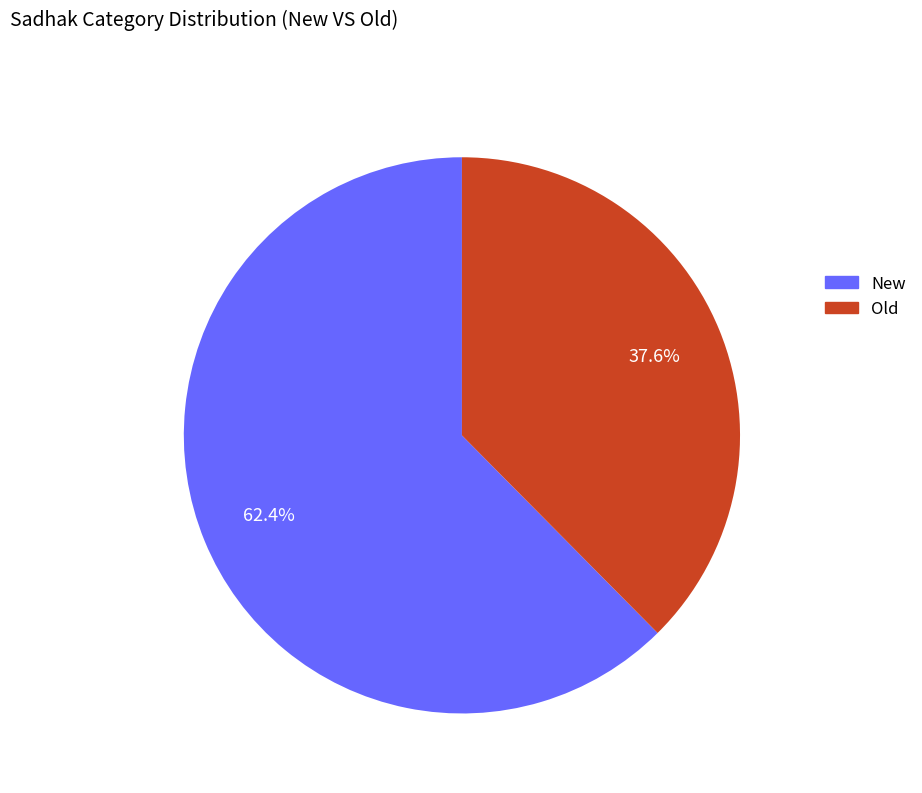

What percentage is the Old slice, to the nearest percent?

38%